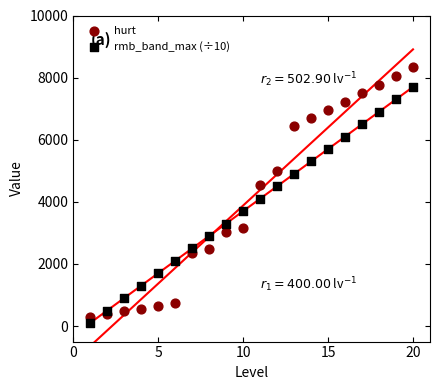

What is the X range (max minus min) for the scatter plot?

19